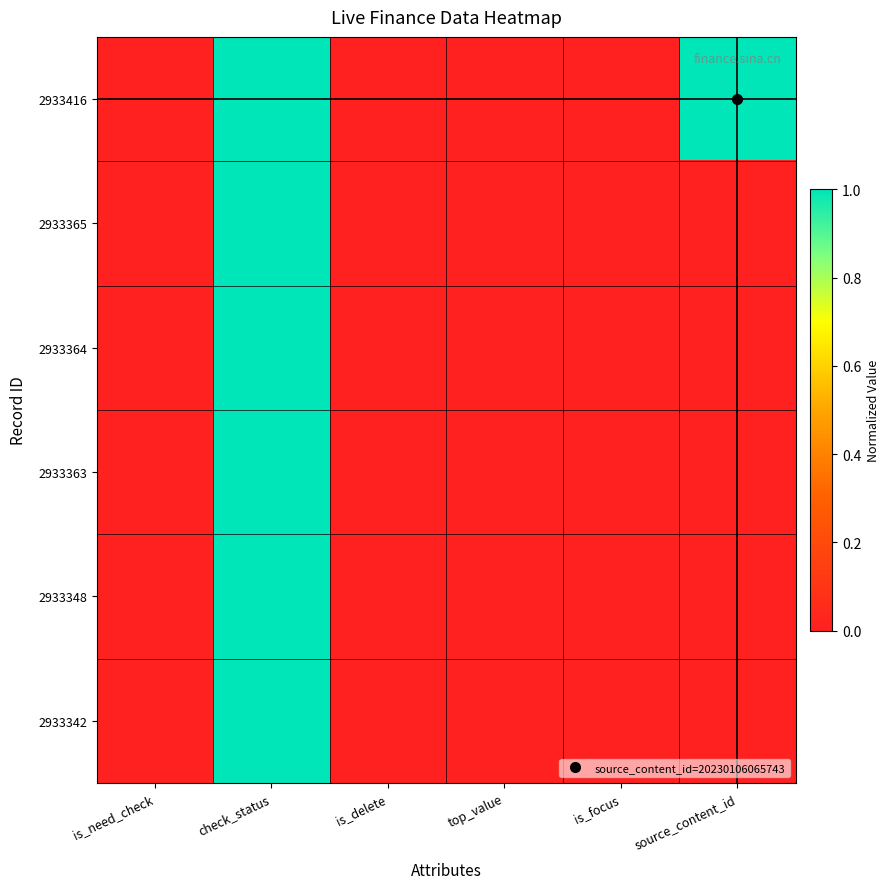

Which series has the largest total across all categories?

2933416